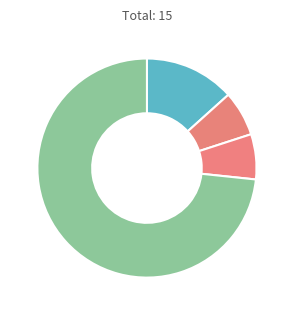

Count the number of slices in the pie.

4